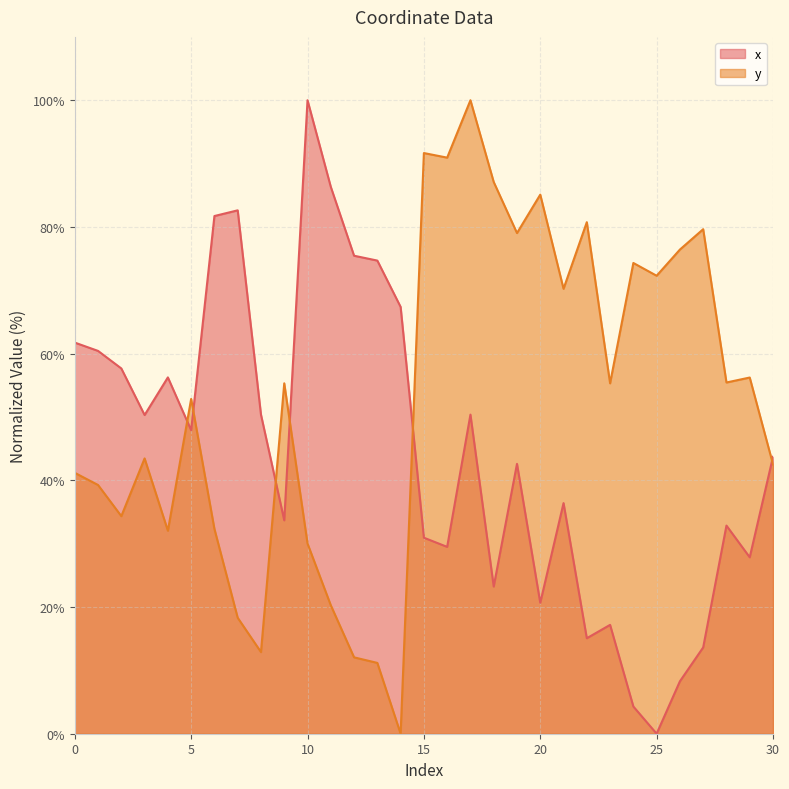

True or false: x and y intersect in this chart.

True